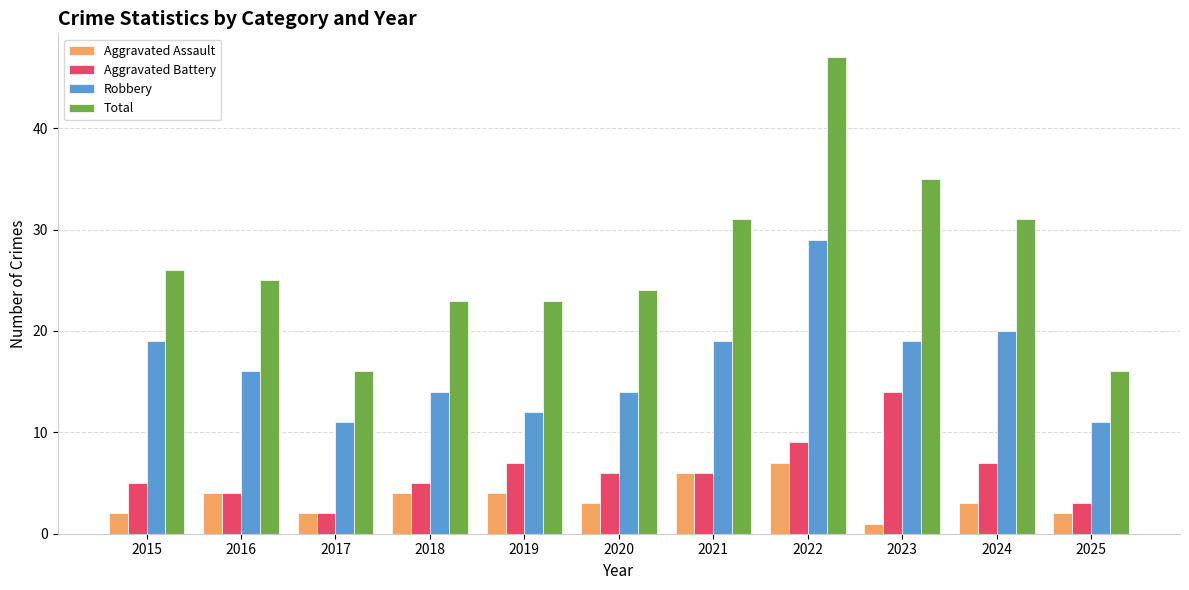

The value of Total at 2017 is 16. True or false?

True